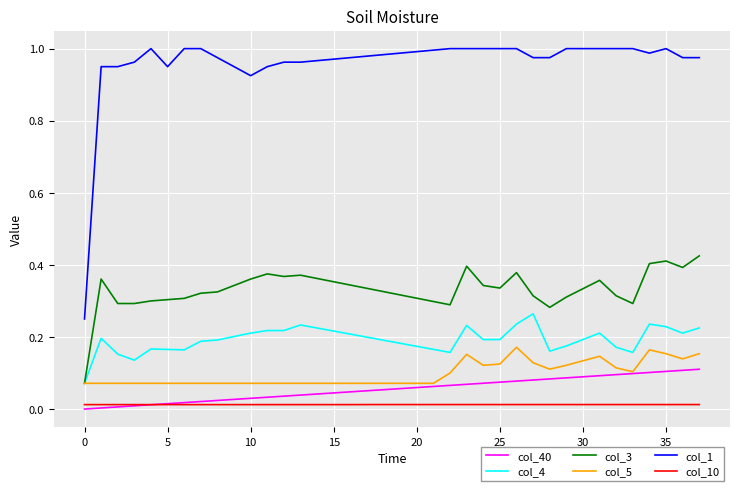

True or false: col_10 and col_4 intersect in this chart.

False